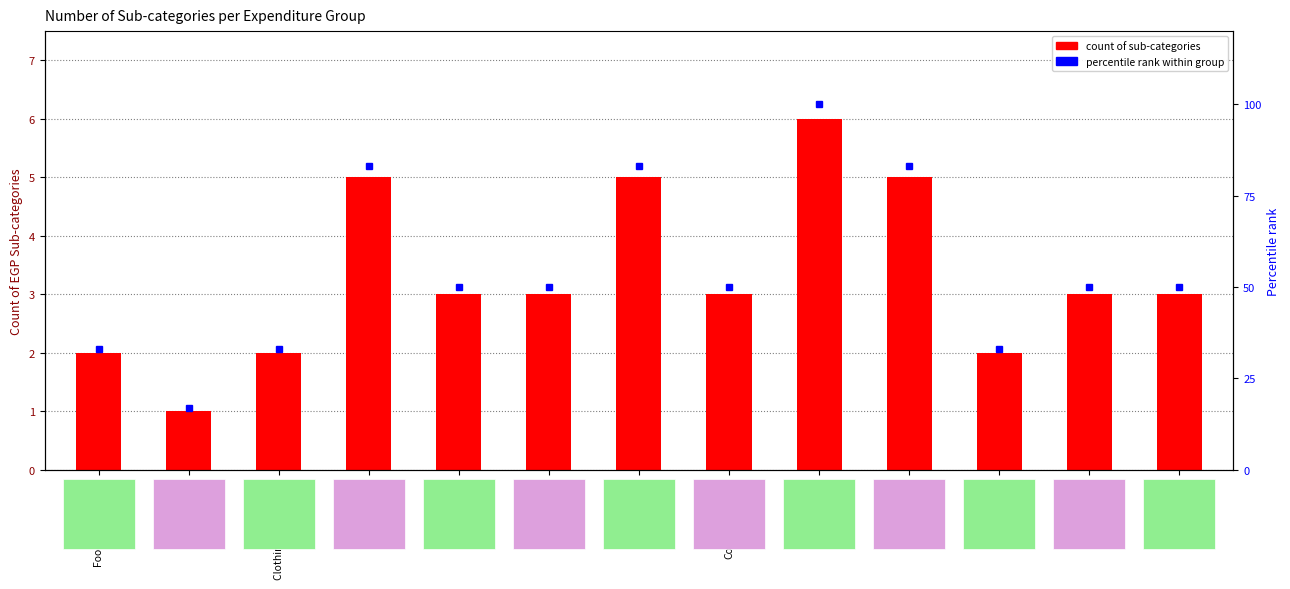

At which category does the chart reach its minimum across all series?

Tobacco